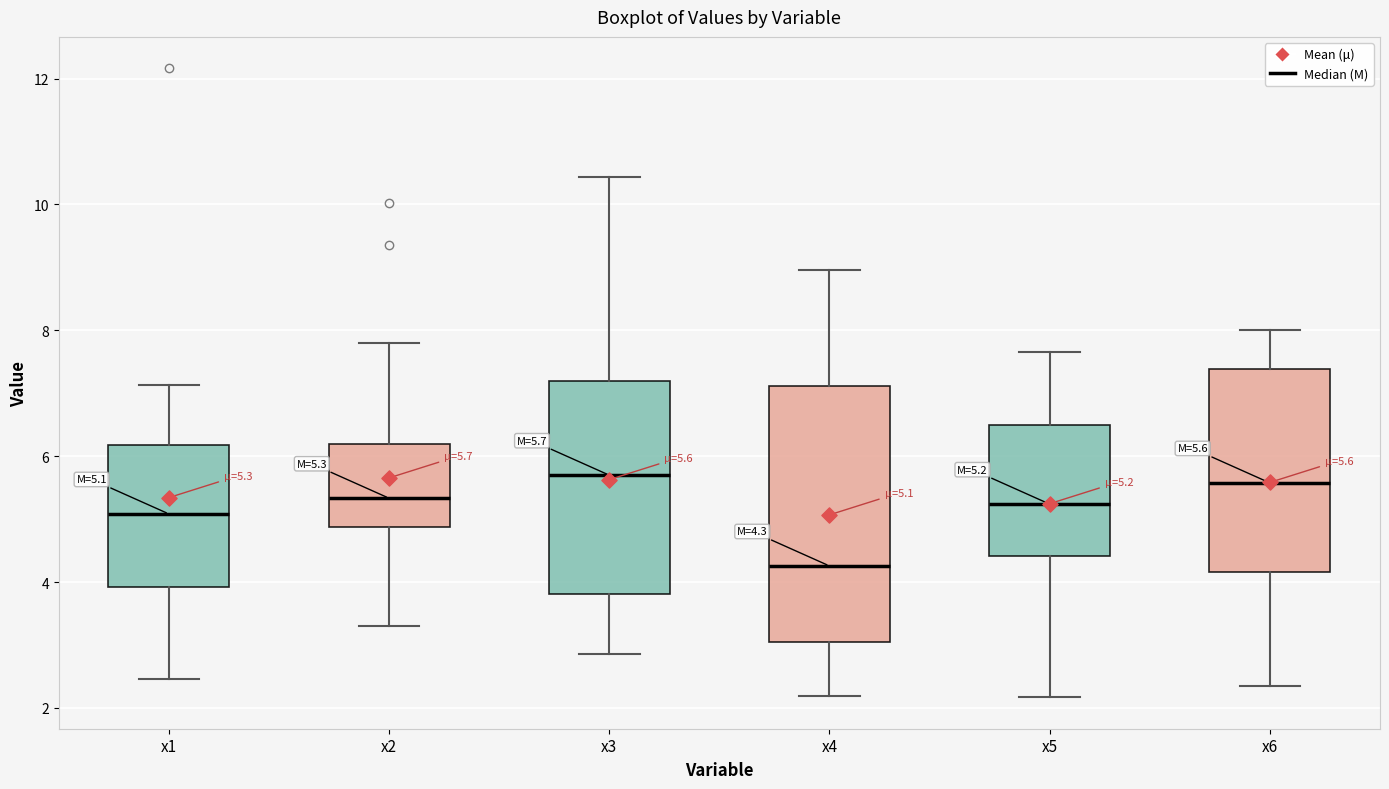

Which box has the lowest median line?

x4